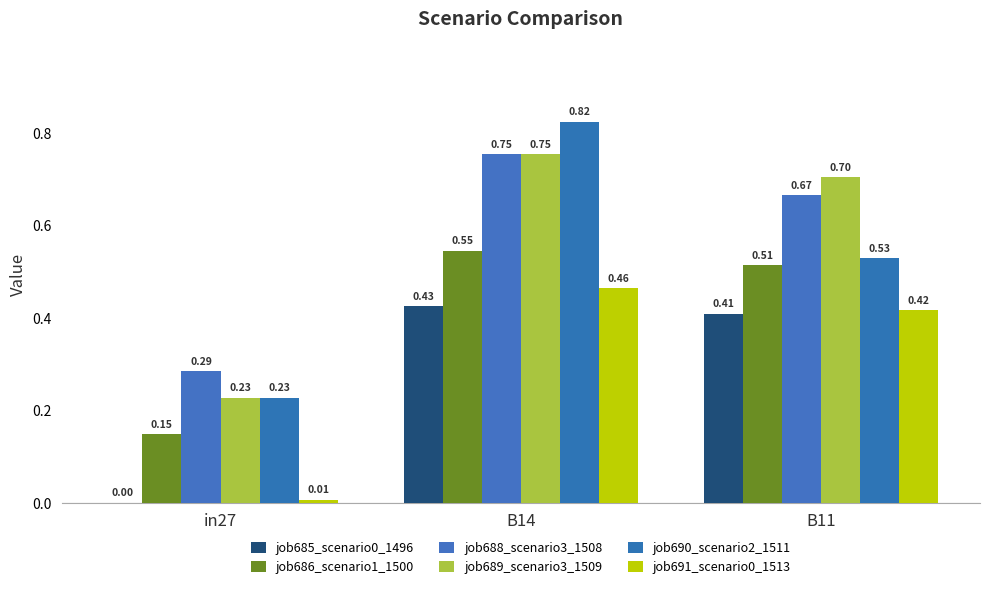

How many groups of bars are there?

3